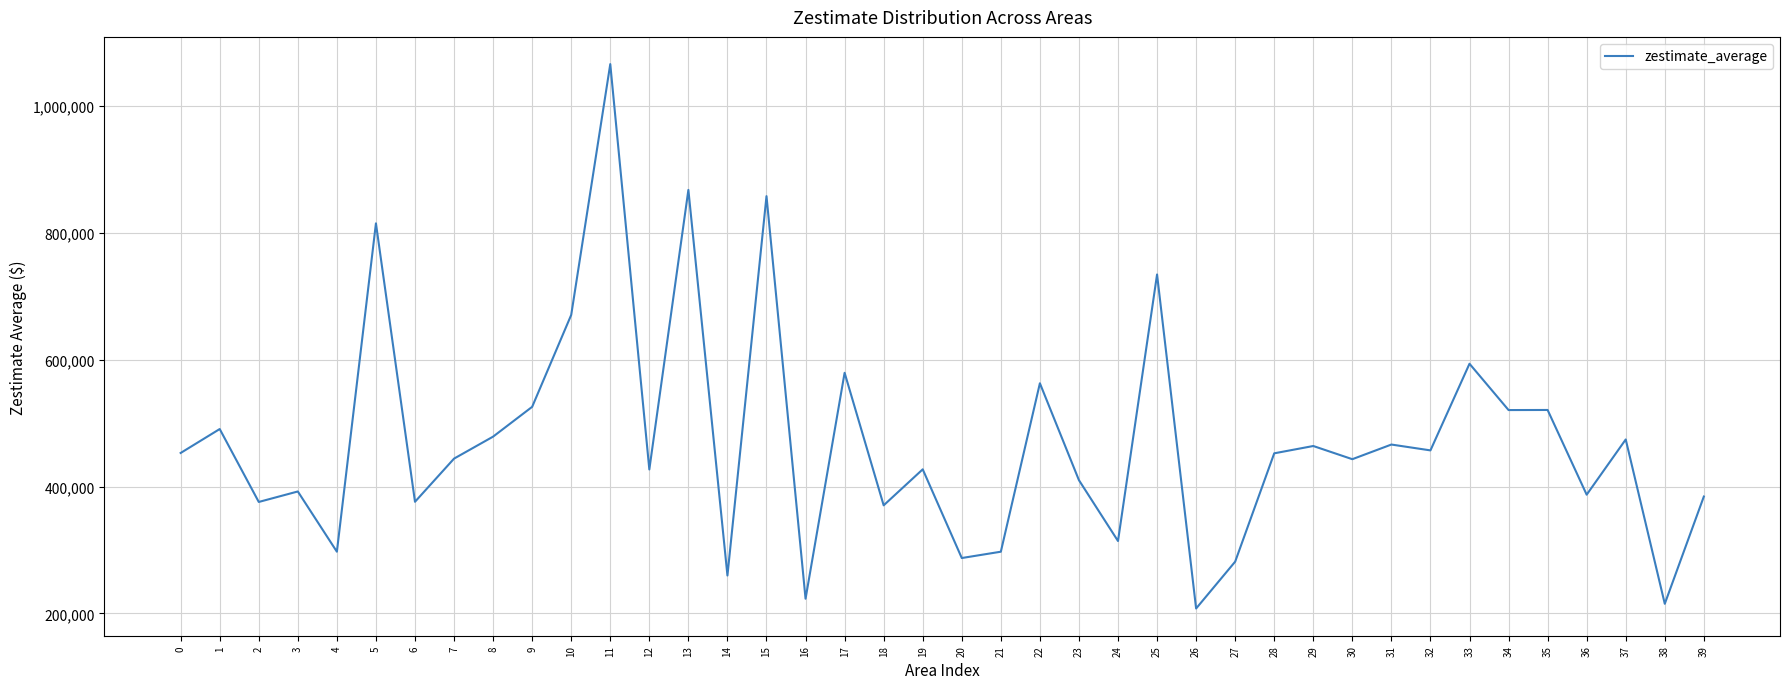

What is the minimum value shown in the chart?

207769.5